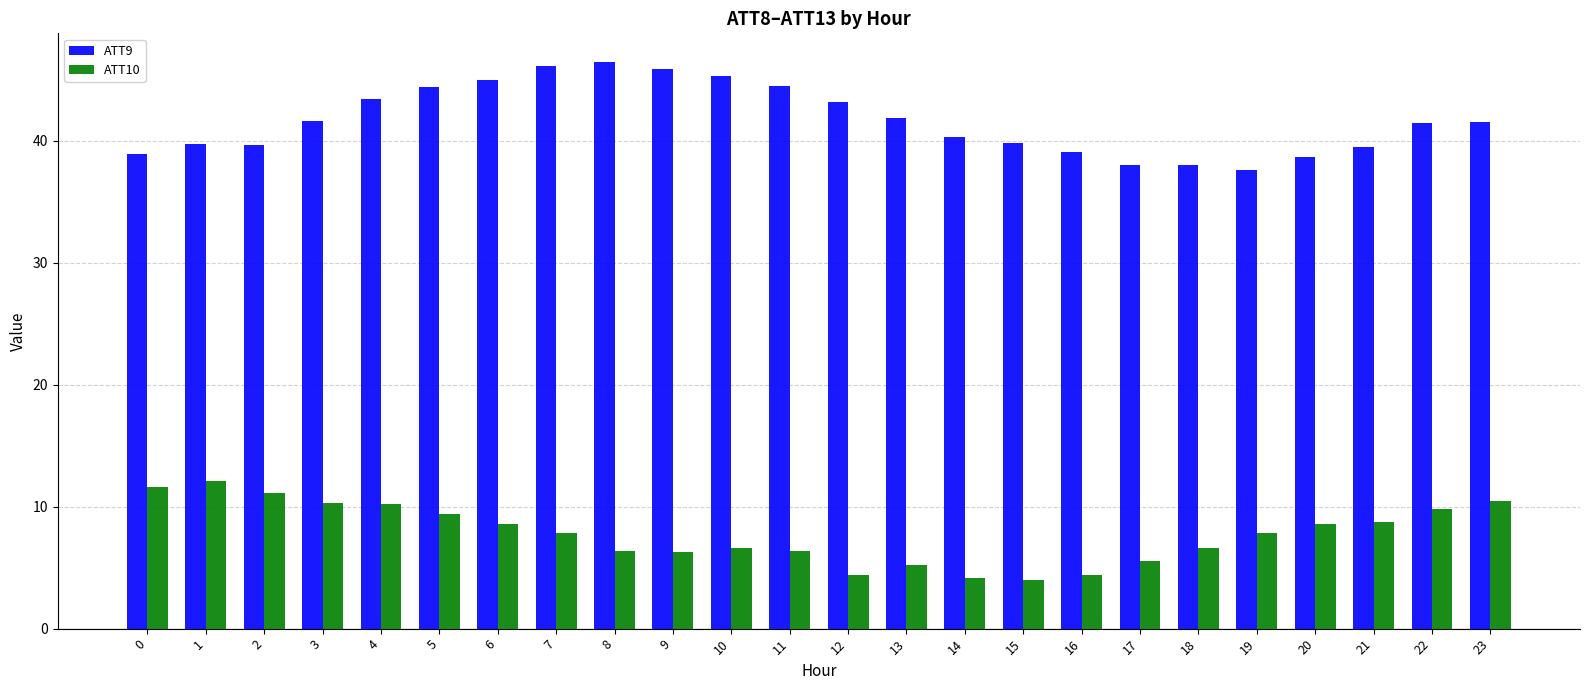

What is the value of the ATT9 bar at the 16th from the left?

39.8